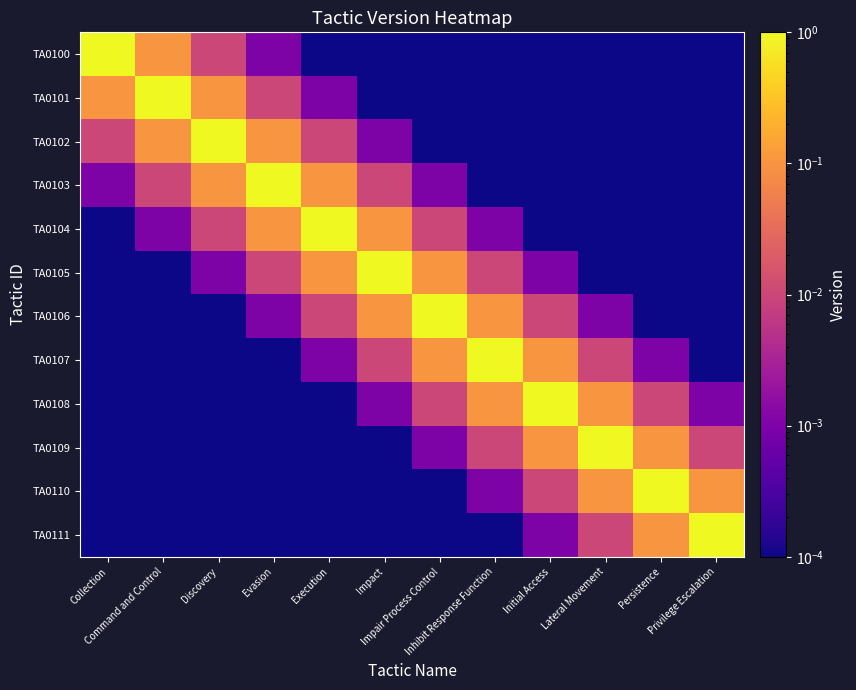

Reading left to right, what are all the values shown in this chart?

TA0100: Collection=1.0	Command and Control=0.1	Discovery=0.0	Evasion=0.0	Execution=0.0	Impact=0.0	Impair Process Control=0.0	Inhibit Response Function=0.0	Initial Access=0.0	Lateral Movement=0.0	Persistence=0.0	Privilege Escalation=0.0
TA0101: Collection=0.1	Command and Control=1.0	Discovery=0.1	Evasion=0.0	Execution=0.0	Impact=0.0	Impair Process Control=0.0	Inhibit Response Function=0.0	Initial Access=0.0	Lateral Movement=0.0	Persistence=0.0	Privilege Escalation=0.0
TA0102: Collection=0.0	Command and Control=0.1	Discovery=1.0	Evasion=0.1	Execution=0.0	Impact=0.0	Impair Process Control=0.0	Inhibit Response Function=0.0	Initial Access=0.0	Lateral Movement=0.0	Persistence=0.0	Privilege Escalation=0.0
TA0103: Collection=0.0	Command and Control=0.0	Discovery=0.1	Evasion=1.0	Execution=0.1	Impact=0.0	Impair Process Control=0.0	Inhibit Response Function=0.0	Initial Access=0.0	Lateral Movement=0.0	Persistence=0.0	Privilege Escalation=0.0
TA0104: Collection=0.0	Command and Control=0.0	Discovery=0.0	Evasion=0.1	Execution=1.0	Impact=0.1	Impair Process Control=0.0	Inhibit Response Function=0.0	Initial Access=0.0	Lateral Movement=0.0	Persistence=0.0	Privilege Escalation=0.0
TA0105: Collection=0.0	Command and Control=0.0	Discovery=0.0	Evasion=0.0	Execution=0.1	Impact=1.0	Impair Process Control=0.1	Inhibit Response Function=0.0	Initial Access=0.0	Lateral Movement=0.0	Persistence=0.0	Privilege Escalation=0.0
TA0106: Collection=0.0	Command and Control=0.0	Discovery=0.0	Evasion=0.0	Execution=0.0	Impact=0.1	Impair Process Control=1.0	Inhibit Response Function=0.1	Initial Access=0.0	Lateral Movement=0.0	Persistence=0.0	Privilege Escalation=0.0
TA0107: Collection=0.0	Command and Control=0.0	Discovery=0.0	Evasion=0.0	Execution=0.0	Impact=0.0	Impair Process Control=0.1	Inhibit Response Function=1.0	Initial Access=0.1	Lateral Movement=0.0	Persistence=0.0	Privilege Escalation=0.0
TA0108: Collection=0.0	Command and Control=0.0	Discovery=0.0	Evasion=0.0	Execution=0.0	Impact=0.0	Impair Process Control=0.0	Inhibit Response Function=0.1	Initial Access=1.0	Lateral Movement=0.1	Persistence=0.0	Privilege Escalation=0.0
TA0109: Collection=0.0	Command and Control=0.0	Discovery=0.0	Evasion=0.0	Execution=0.0	Impact=0.0	Impair Process Control=0.0	Inhibit Response Function=0.0	Initial Access=0.1	Lateral Movement=1.0	Persistence=0.1	Privilege Escalation=0.0
TA0110: Collection=0.0	Command and Control=0.0	Discovery=0.0	Evasion=0.0	Execution=0.0	Impact=0.0	Impair Process Control=0.0	Inhibit Response Function=0.0	Initial Access=0.0	Lateral Movement=0.1	Persistence=1.0	Privilege Escalation=0.1
TA0111: Collection=0.0	Command and Control=0.0	Discovery=0.0	Evasion=0.0	Execution=0.0	Impact=0.0	Impair Process Control=0.0	Inhibit Response Function=0.0	Initial Access=0.0	Lateral Movement=0.0	Persistence=0.1	Privilege Escalation=1.0